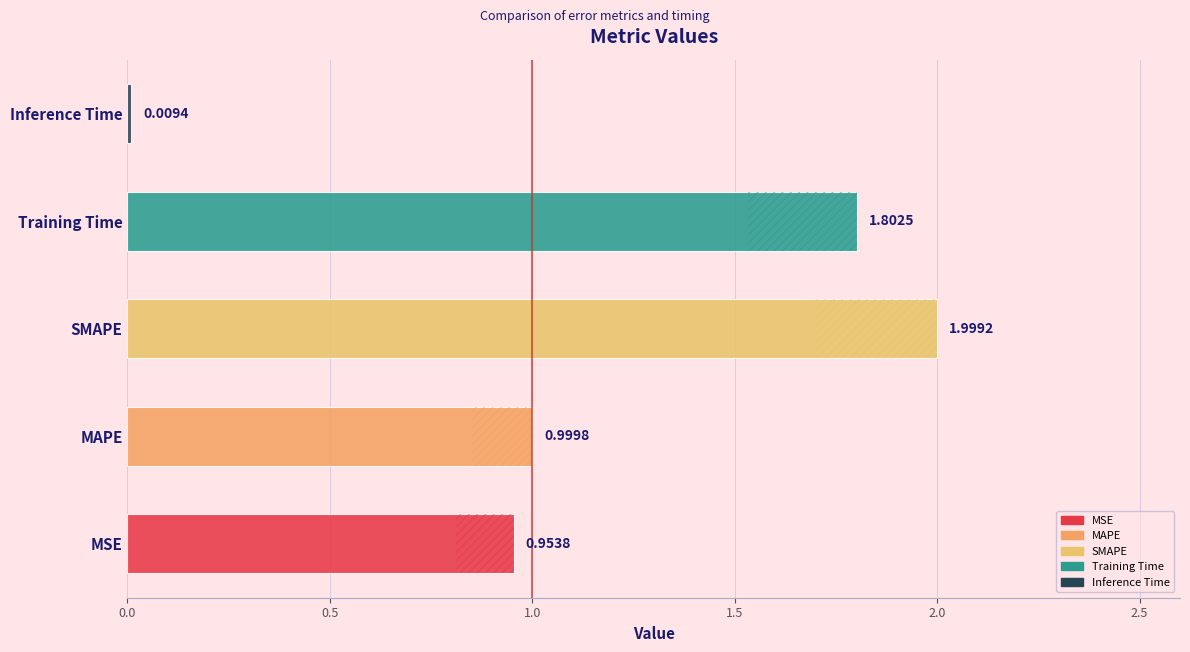

Reading left to right, what are all the values shown in this chart?

MSE=1.0	MAPE=1.0	SMAPE=2.0	Training Time=1.8	Inference Time=0.0